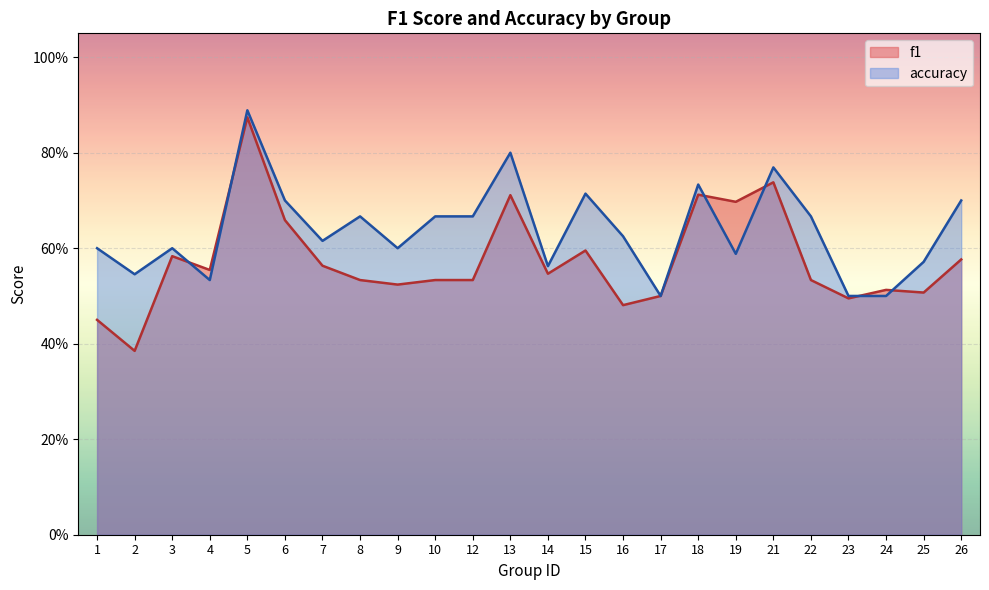

What are all the series names shown in the legend?

f1, accuracy